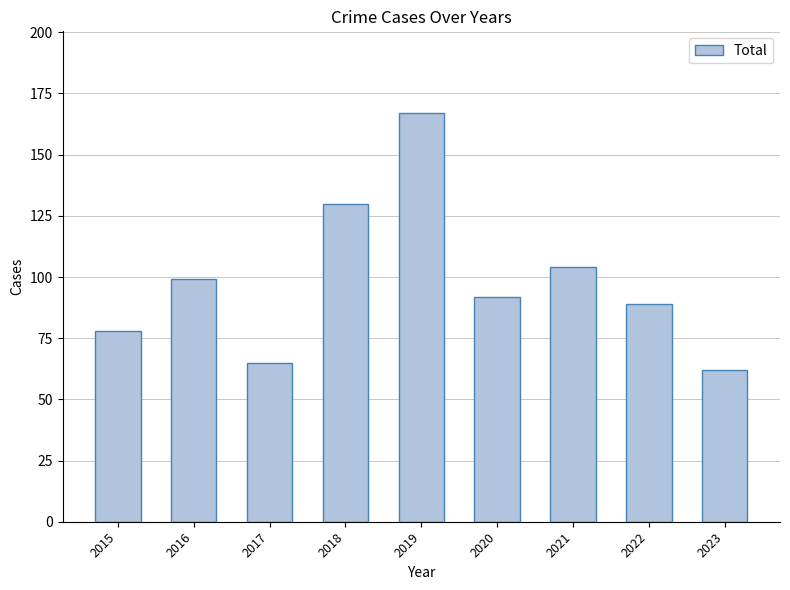

Does the chart contain stacked bars?

No